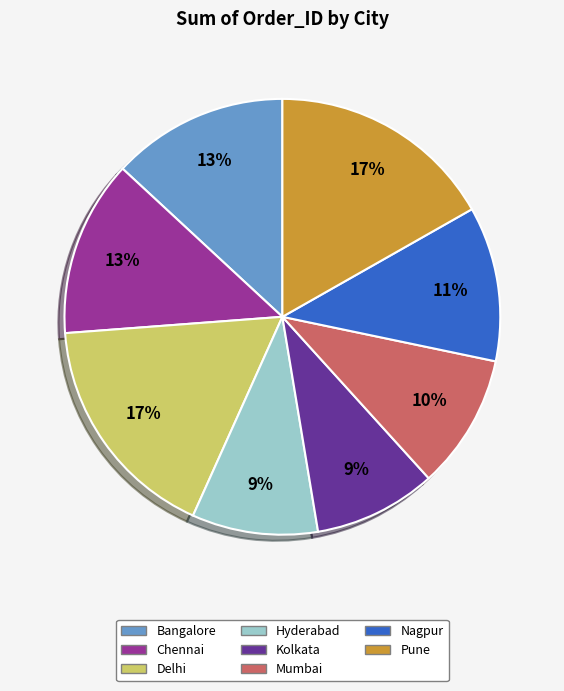

Which has a higher value, Nagpur or Mumbai?

Nagpur